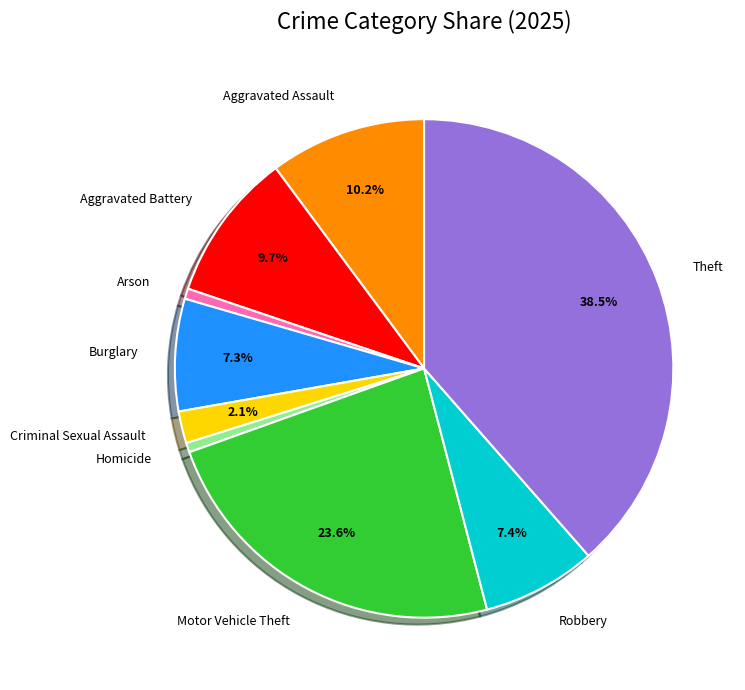

Which category has the biggest portion of the pie?

Theft